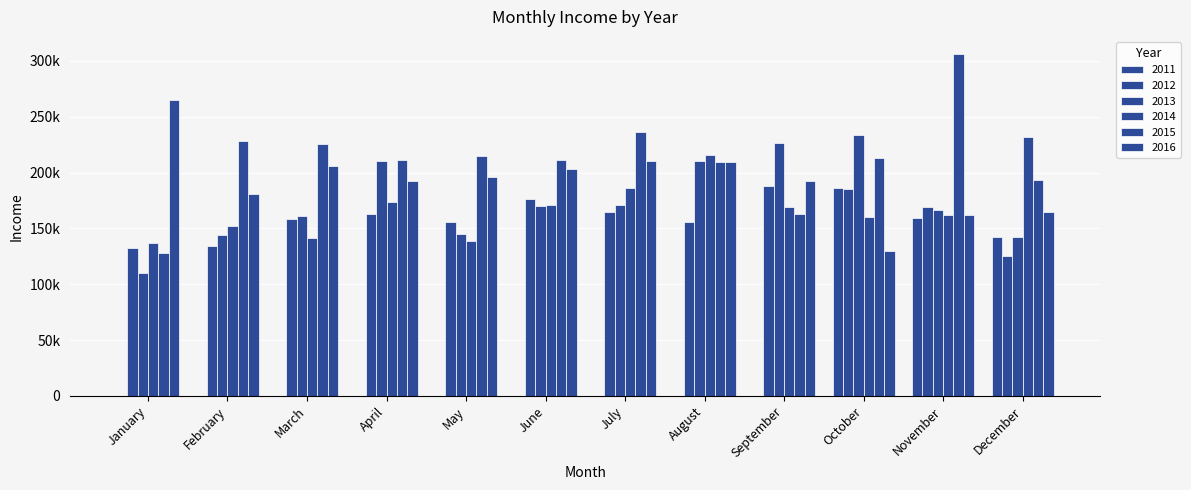

How many values in the 2012 series exceed 163089?

6